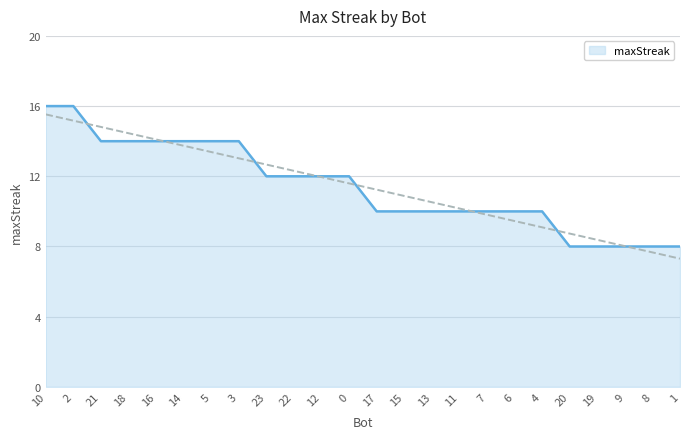

Which category has the lowest value across all series?

20